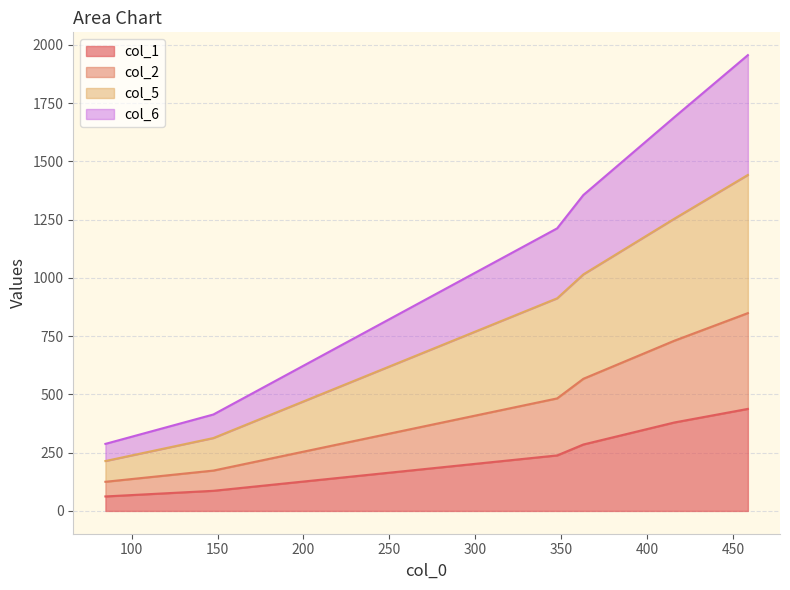

What is the minimum value for col_1?

62.2